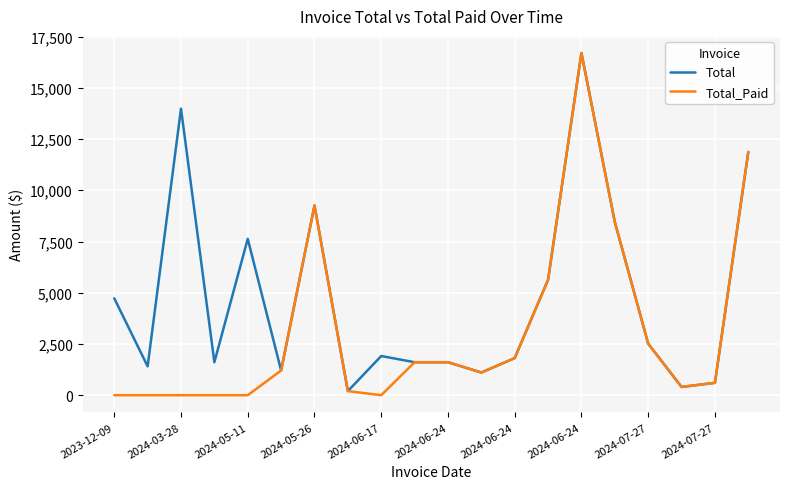

Which series has the largest total across all categories?

Total